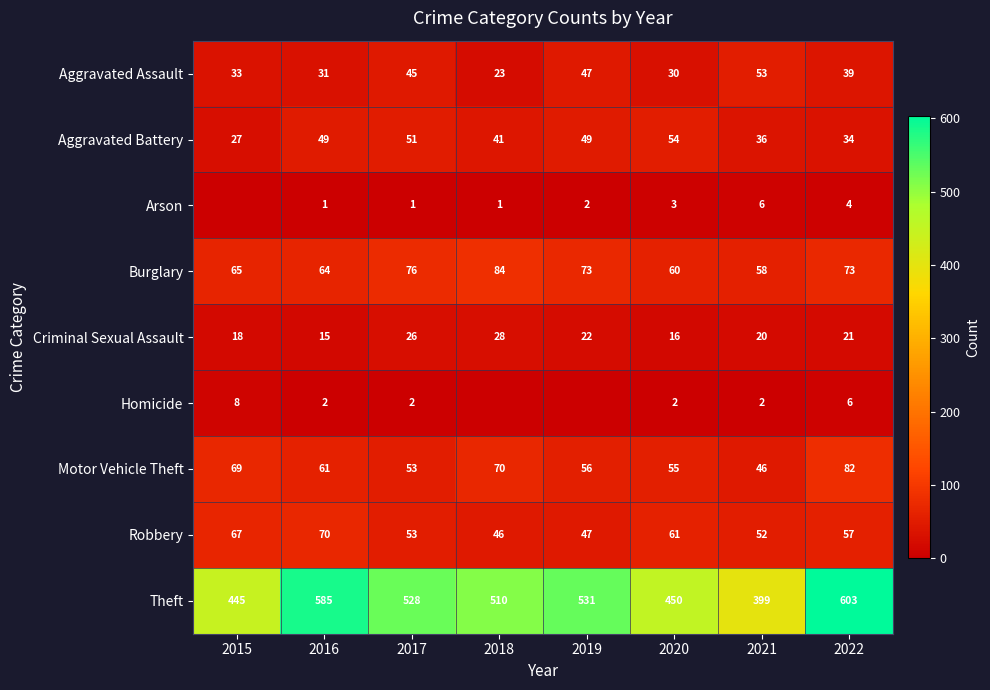

What is the highest value of the Burglary series?

84